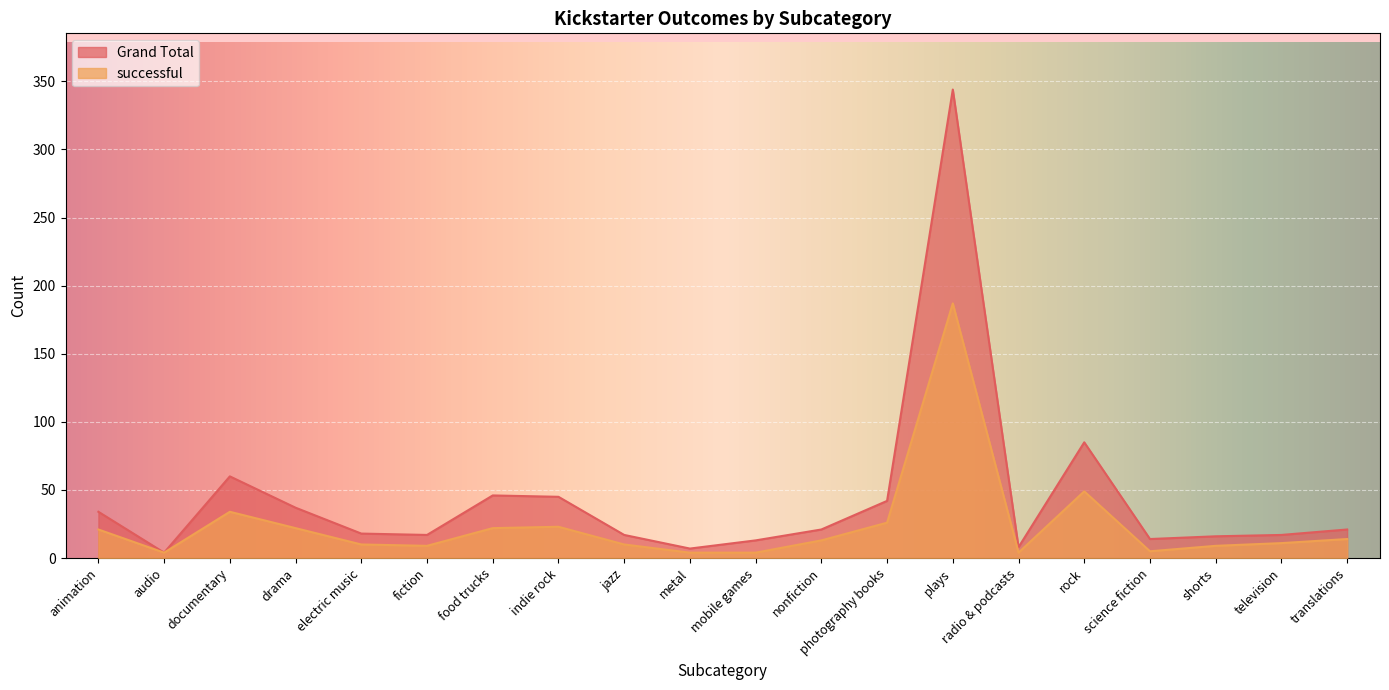

How many categories are shown in the chart?

20